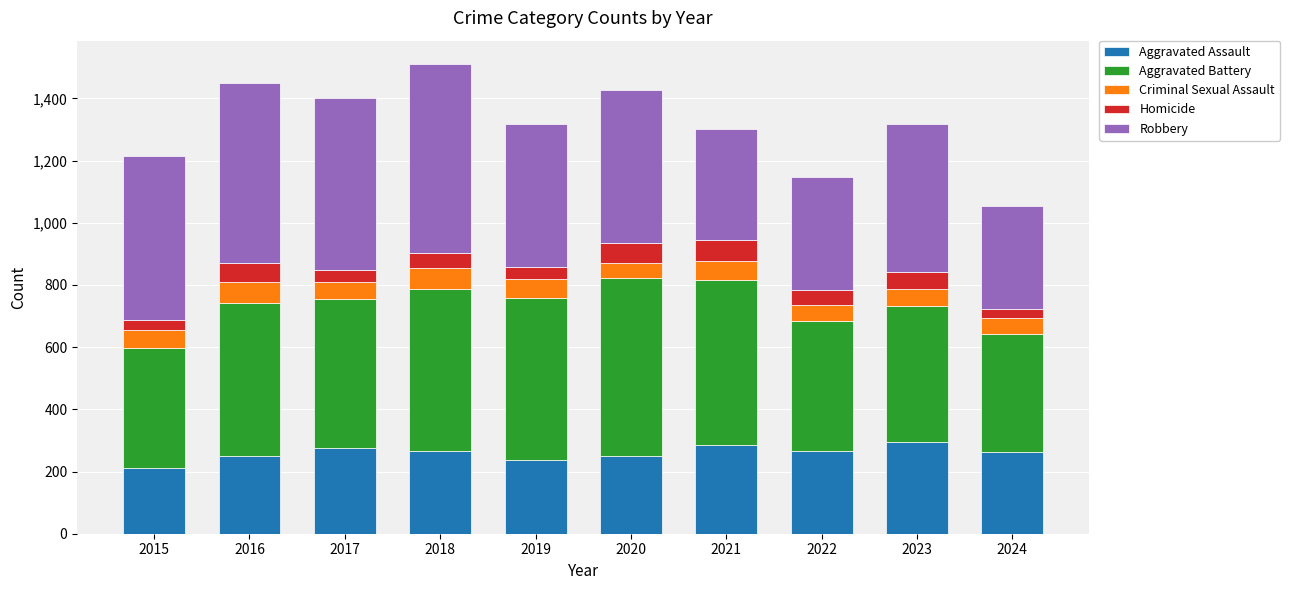

What is the total value across all series at 2016?

1448